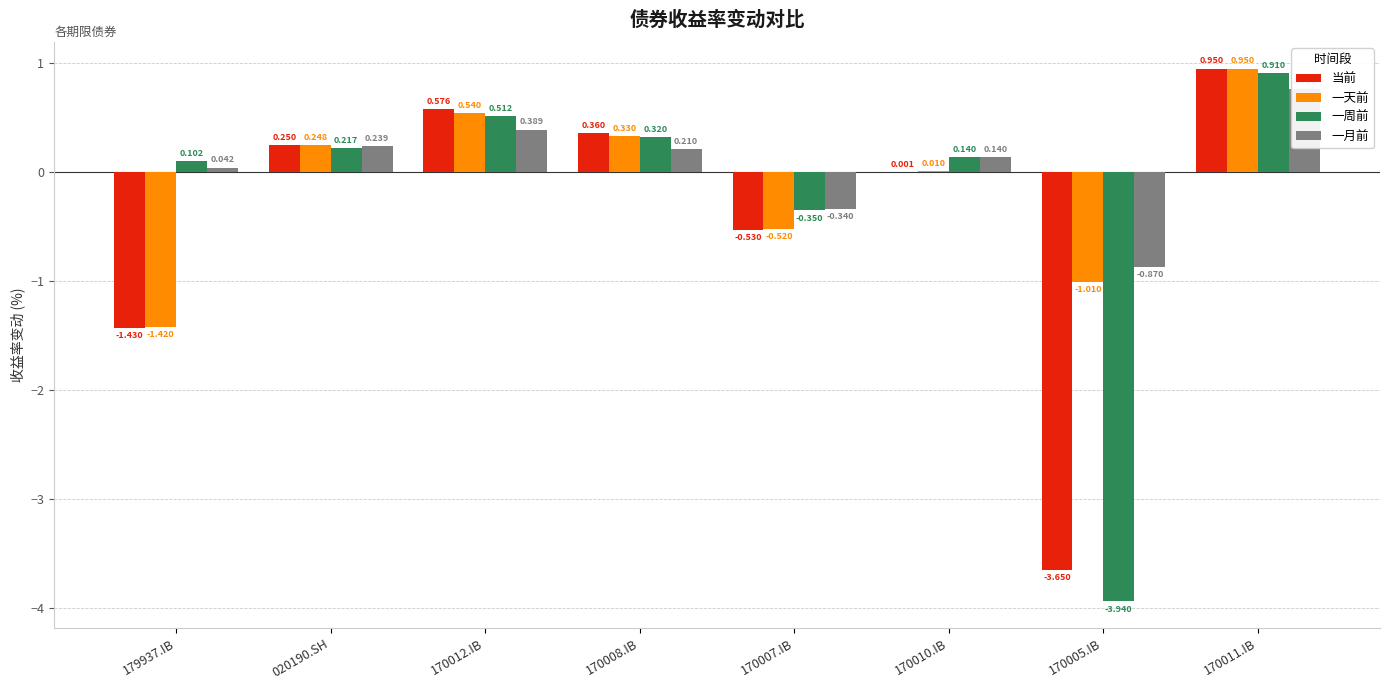

At which category is the sum across all series the highest?

170011.IB